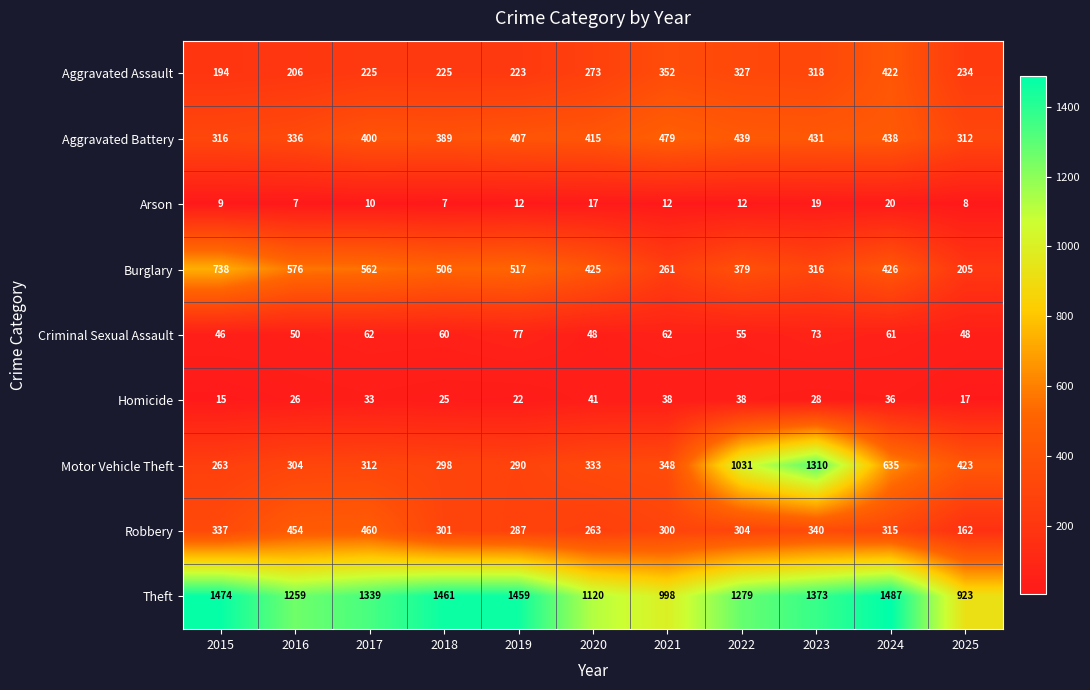

Which category has the highest value across all series?

2024